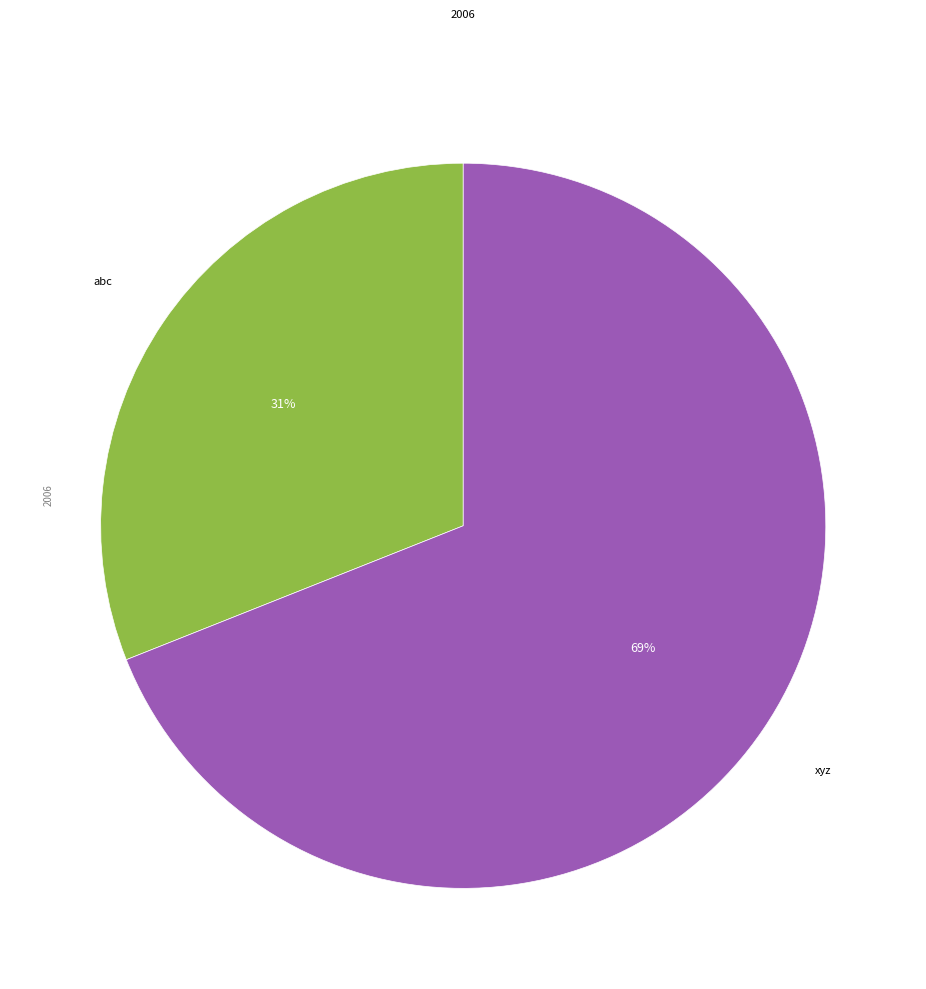

To the nearest percent, what is the difference between the largest and smallest slice percentages?

38%